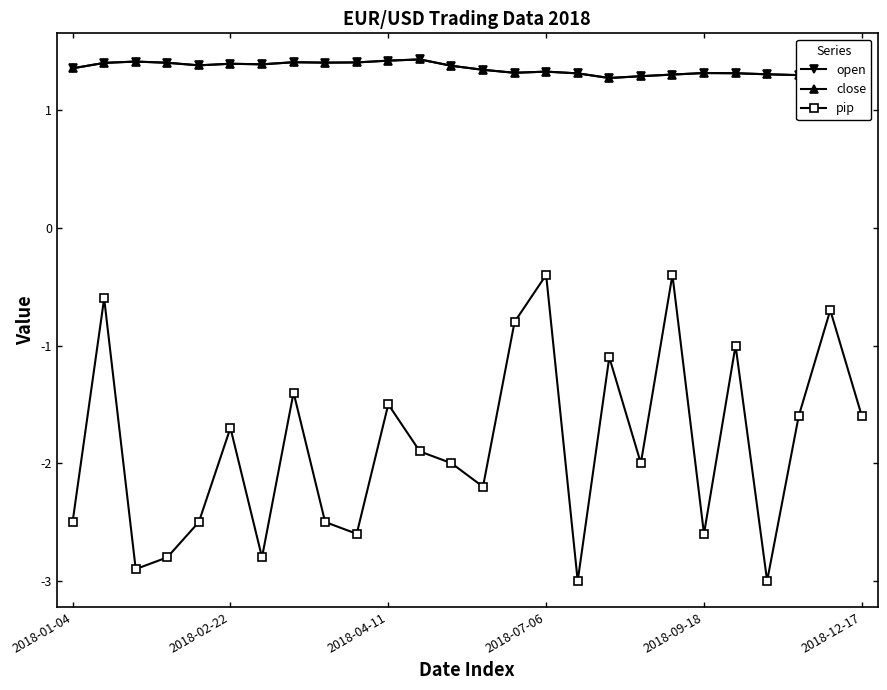

What is the difference between the second highest and second lowest values in the close series?

0.1